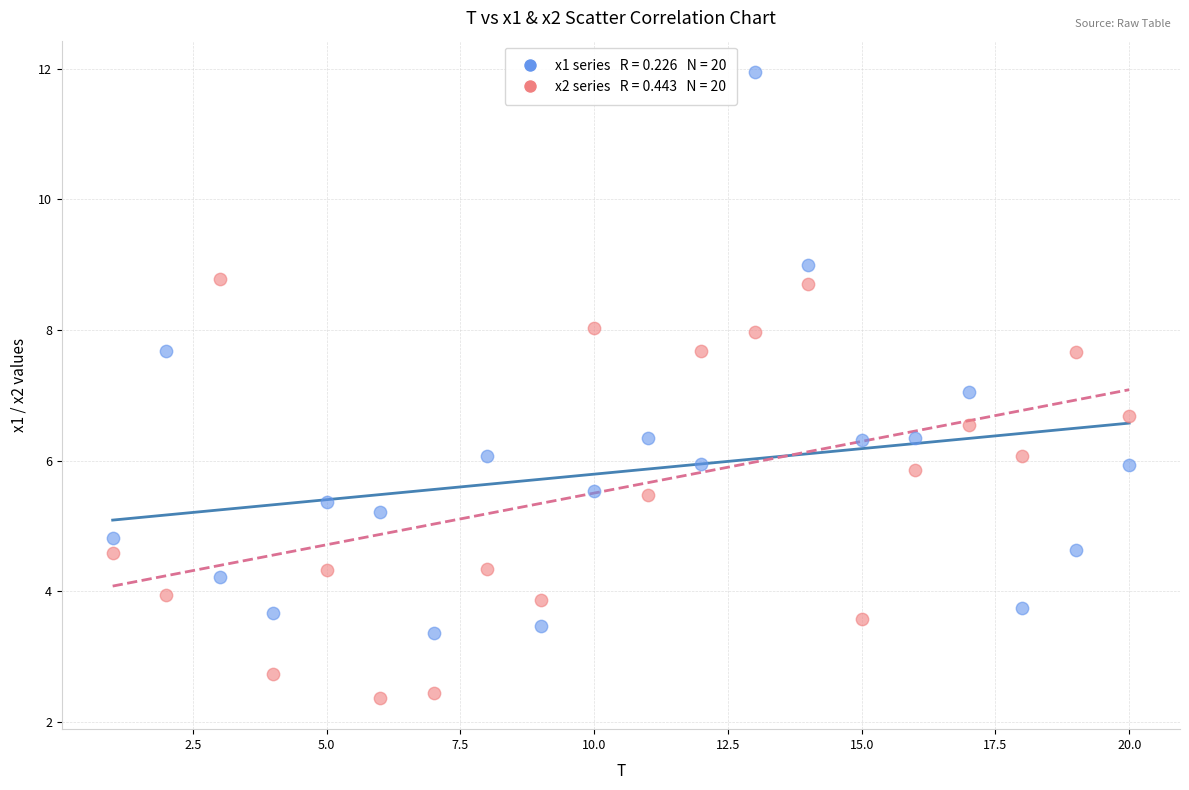

Across all data points, what is the range of X values (max minus min)?

19.0